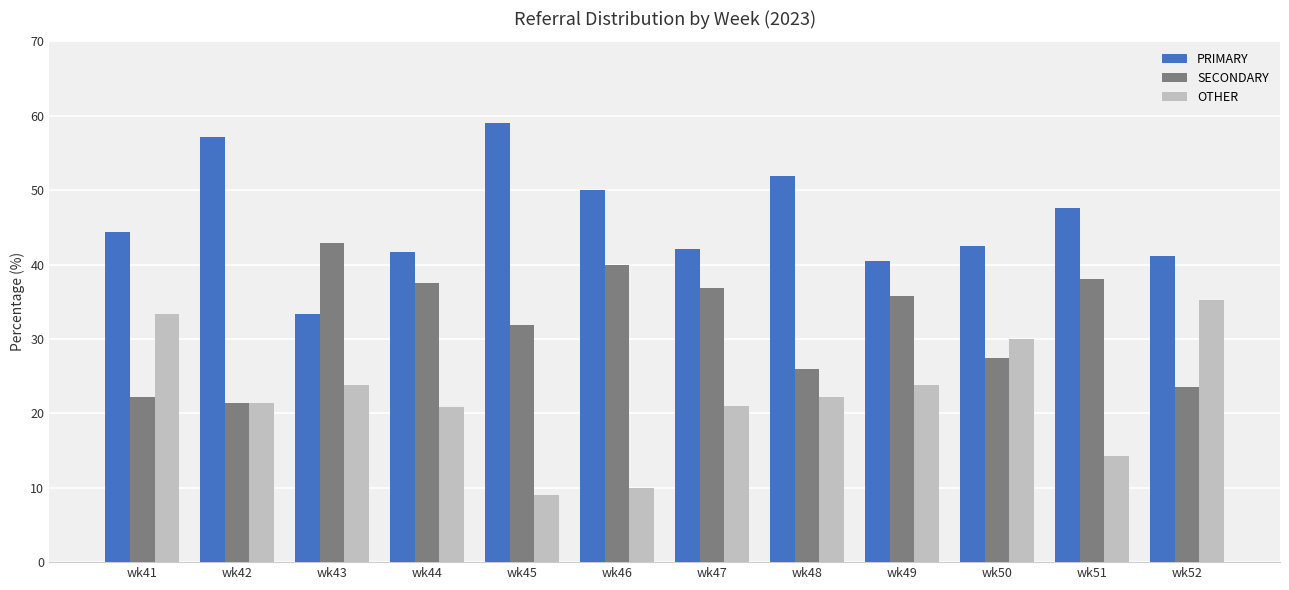

Does the chart contain any negative values?

No